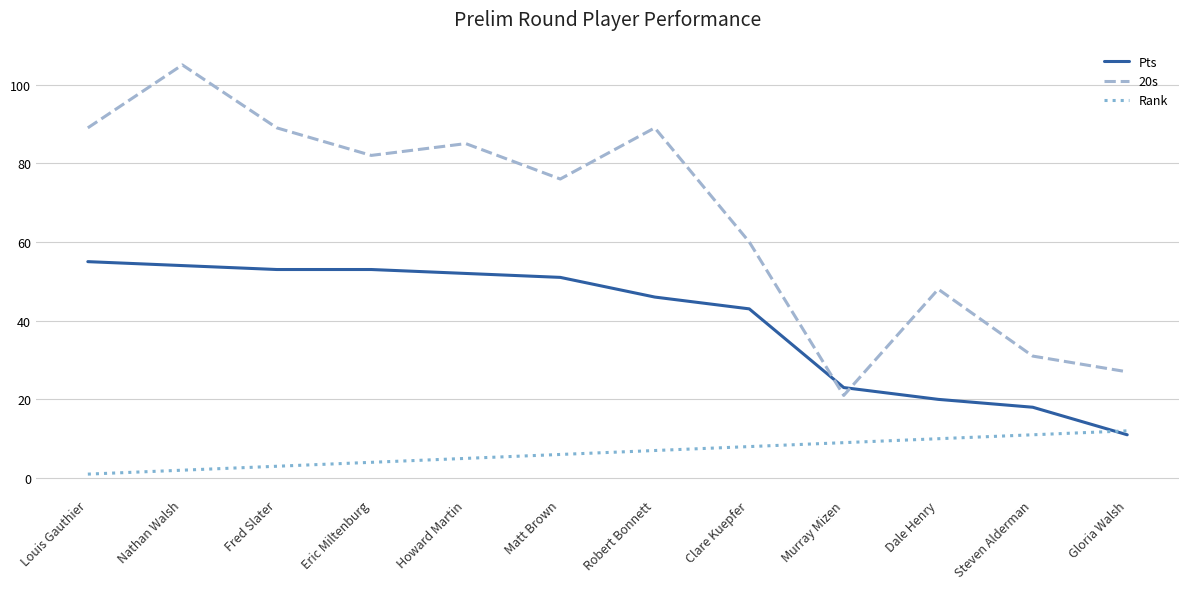

True or false: 20s has more than 2 points higher than both neighbors.

True